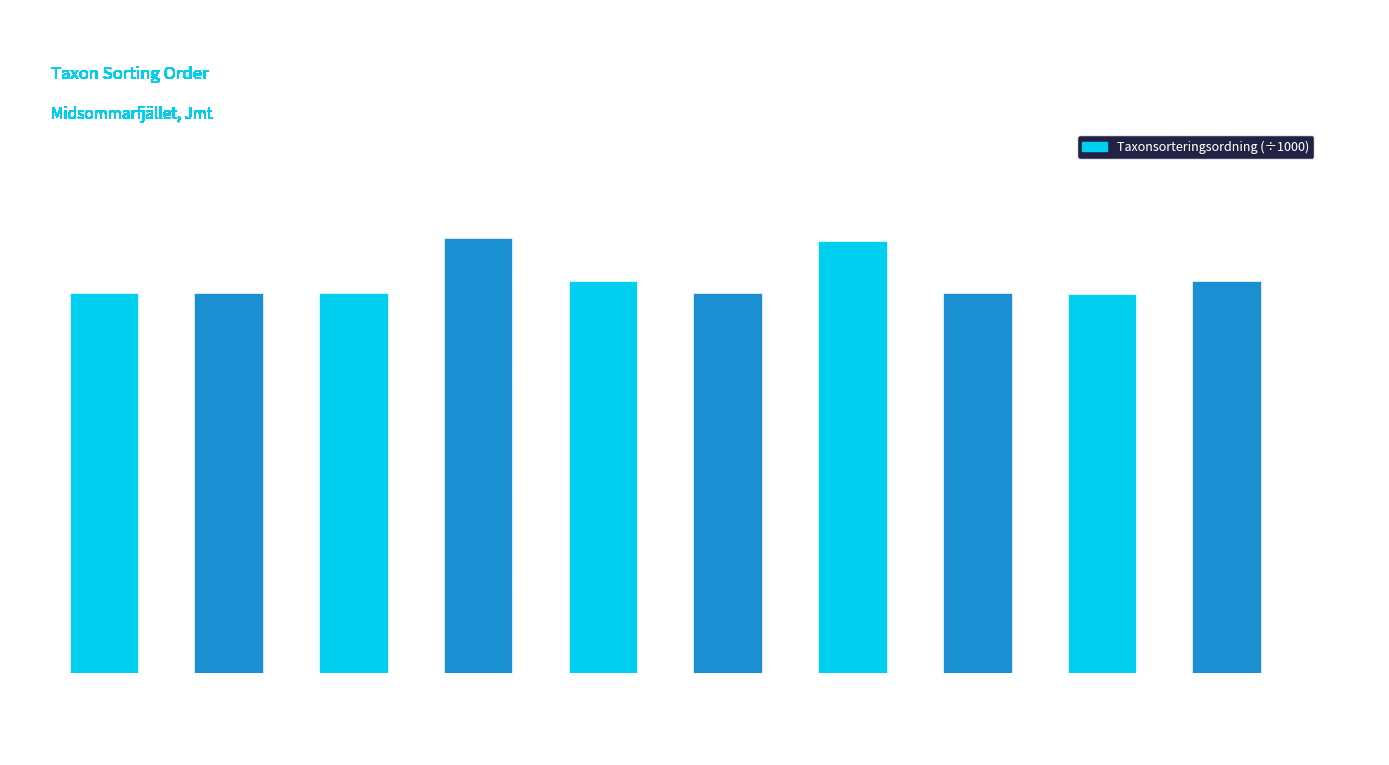

What is the label of the 10th bar from the right?

Lunglav